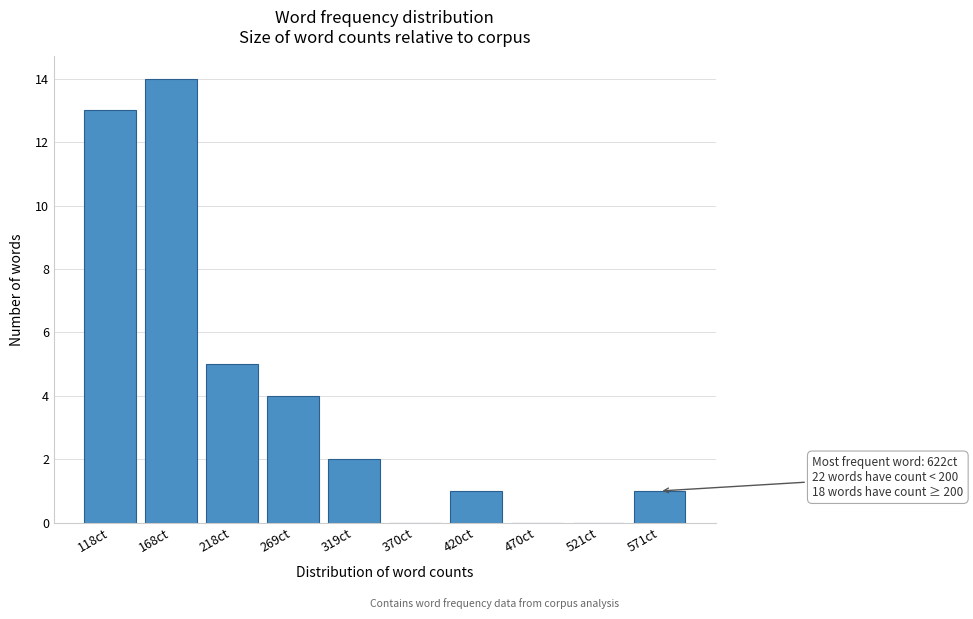

Reading left to right, transcribe all the data shown in this chart.

118ct=13	168ct=14	218ct=5	269ct=4	319ct=2	370ct=0	420ct=1	470ct=0	521ct=0	571ct=1